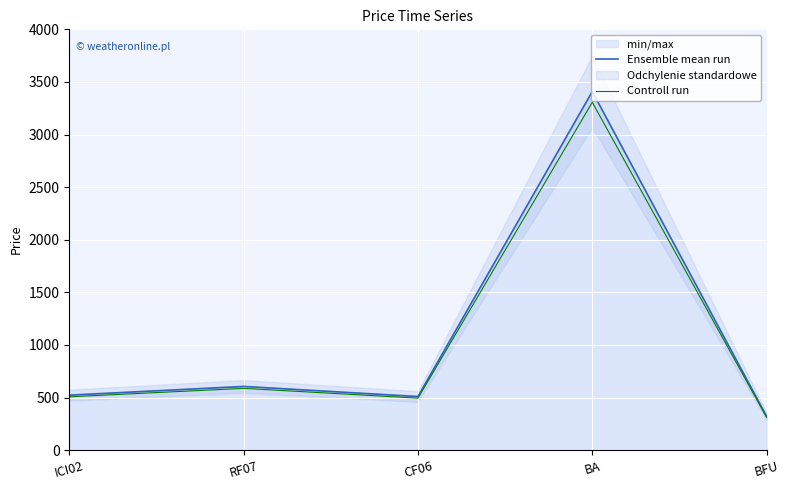

What are all the series names shown in the legend?

Ensemble mean run, Controll run